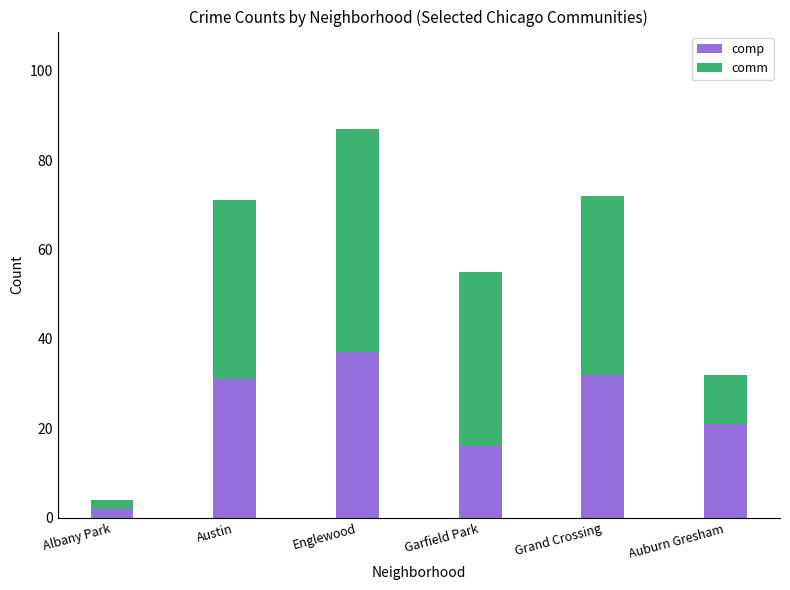

Reading left to right, what are the values for comp?

Albany Park=2	Austin=31	Englewood=37	Garfield Park=16	Grand Crossing=32	Auburn Gresham=21